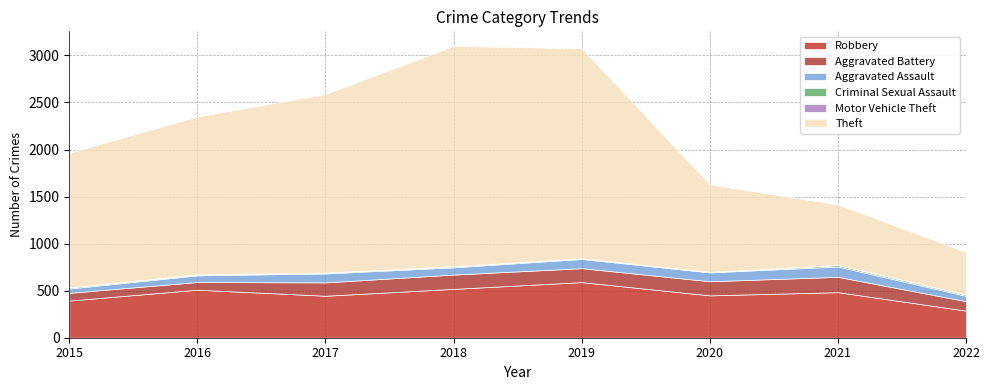

How many lines are shown in the chart?

6